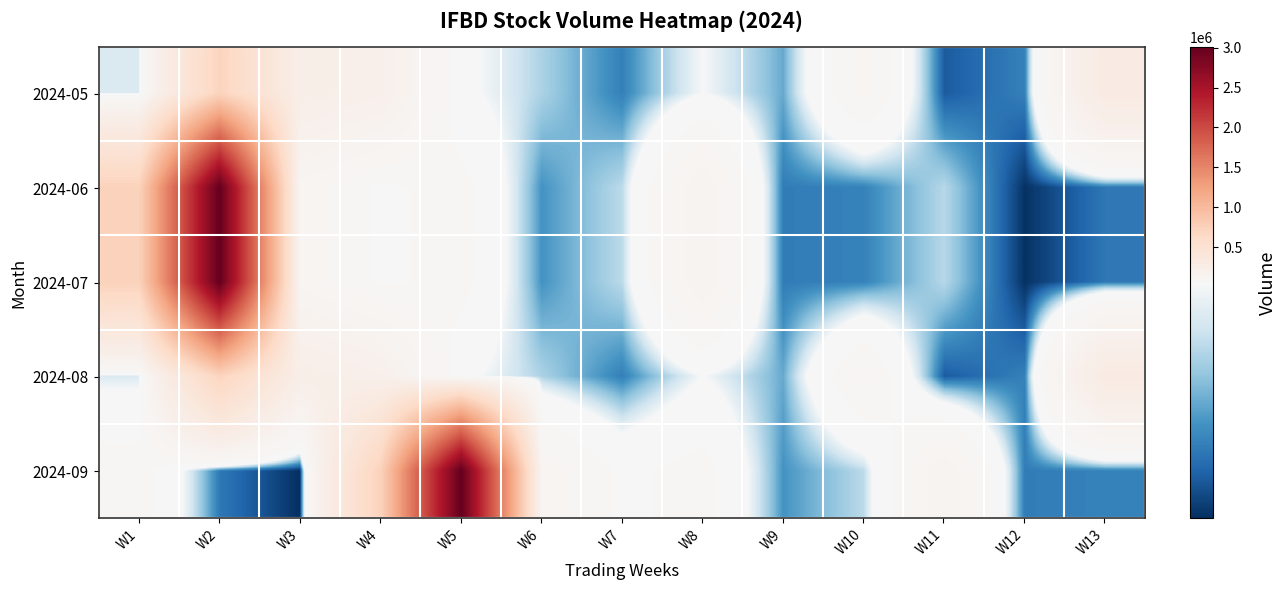

What is the total value across all series at W13?

693900